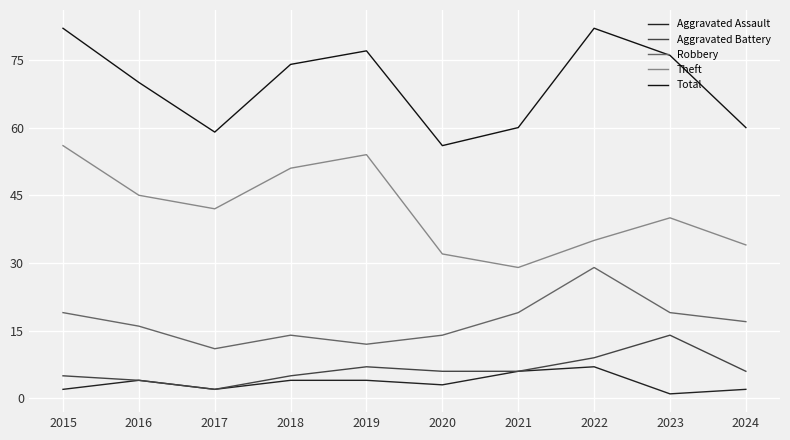

True or false: Robbery has more than 0 points higher than both neighbors.

True